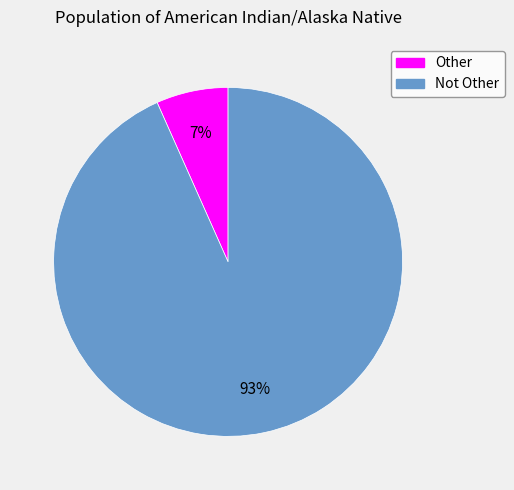

Is the sum of Not Other and Other greater than half?

Yes